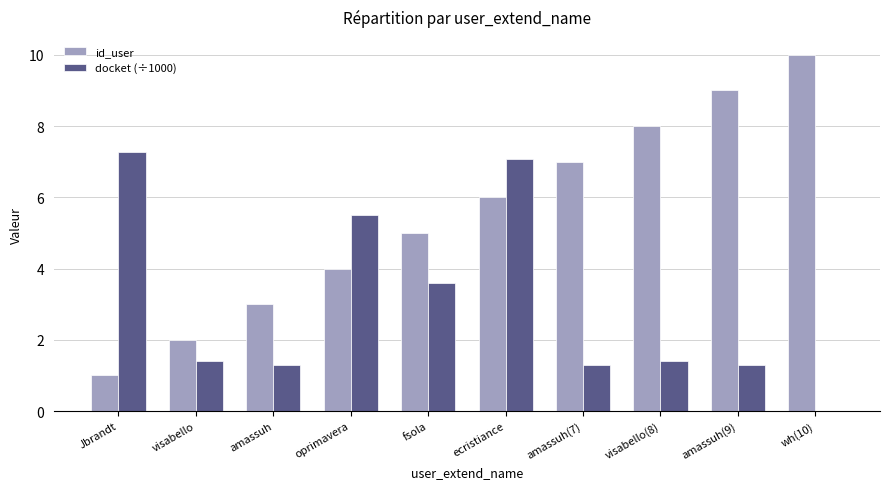

Are the bars grouped side by side (vs. stacked)?

Yes